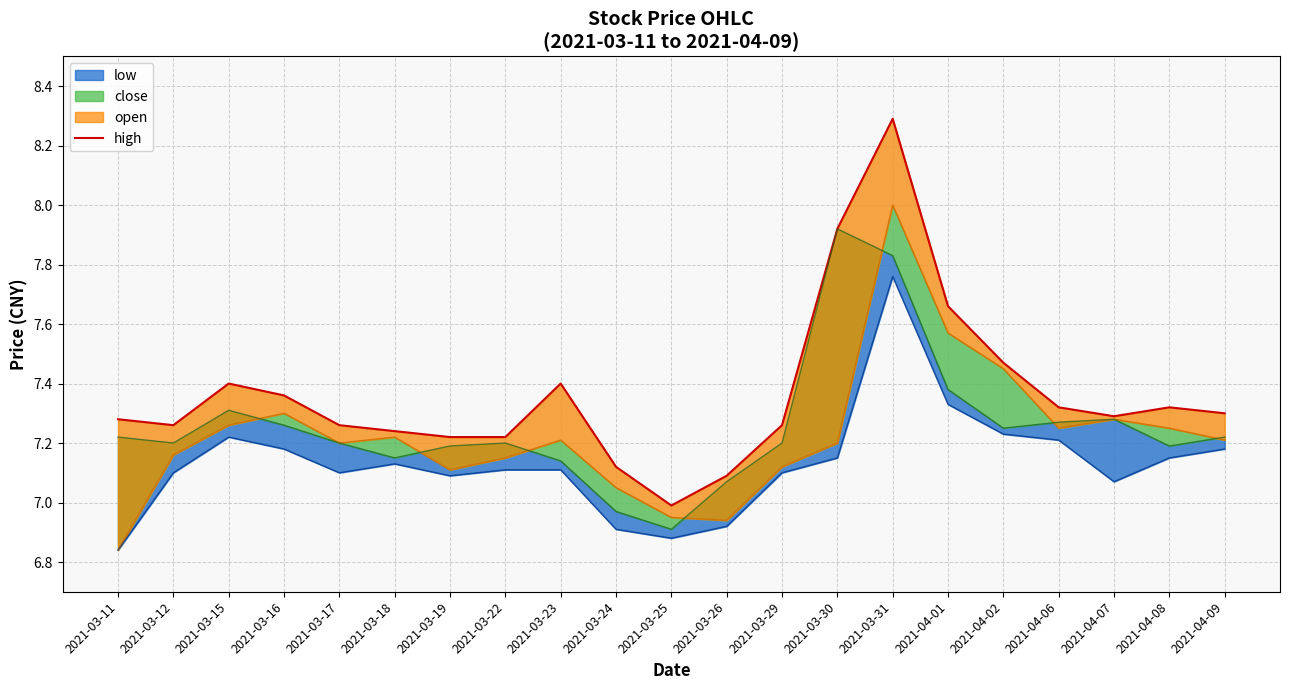

At which label does the data first exceed 7?

2021-03-11